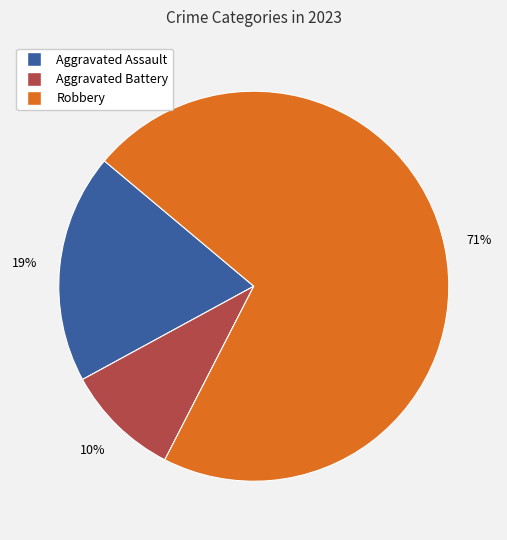

To the nearest percent, what is the average slice percentage?

33%